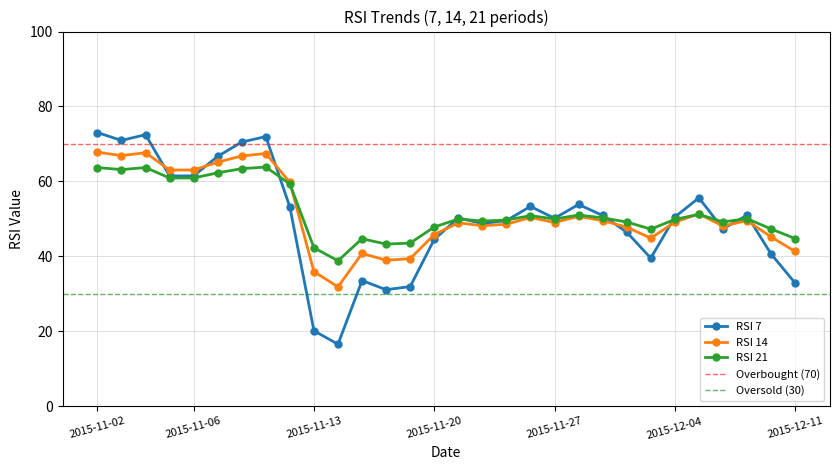

List the labels in order of RSI 21 value, smallest first.

2015-11-16, 2015-11-13, 2015-11-18, 2015-11-19, 2015-11-17, 2015-12-11, 2015-12-03, 2015-12-10, 2015-11-20, 2015-12-02, 2015-12-08, 2015-11-24, 2015-11-25, 2015-12-04, 2015-11-23, 2015-11-27, 2015-12-09, 2015-12-01, 2015-11-26, 2015-11-30, 2015-12-07, 2015-11-12, 2015-11-05, 2015-11-06, 2015-11-09, 2015-11-03, 2015-11-10, 2015-11-04, 2015-11-02, 2015-11-11